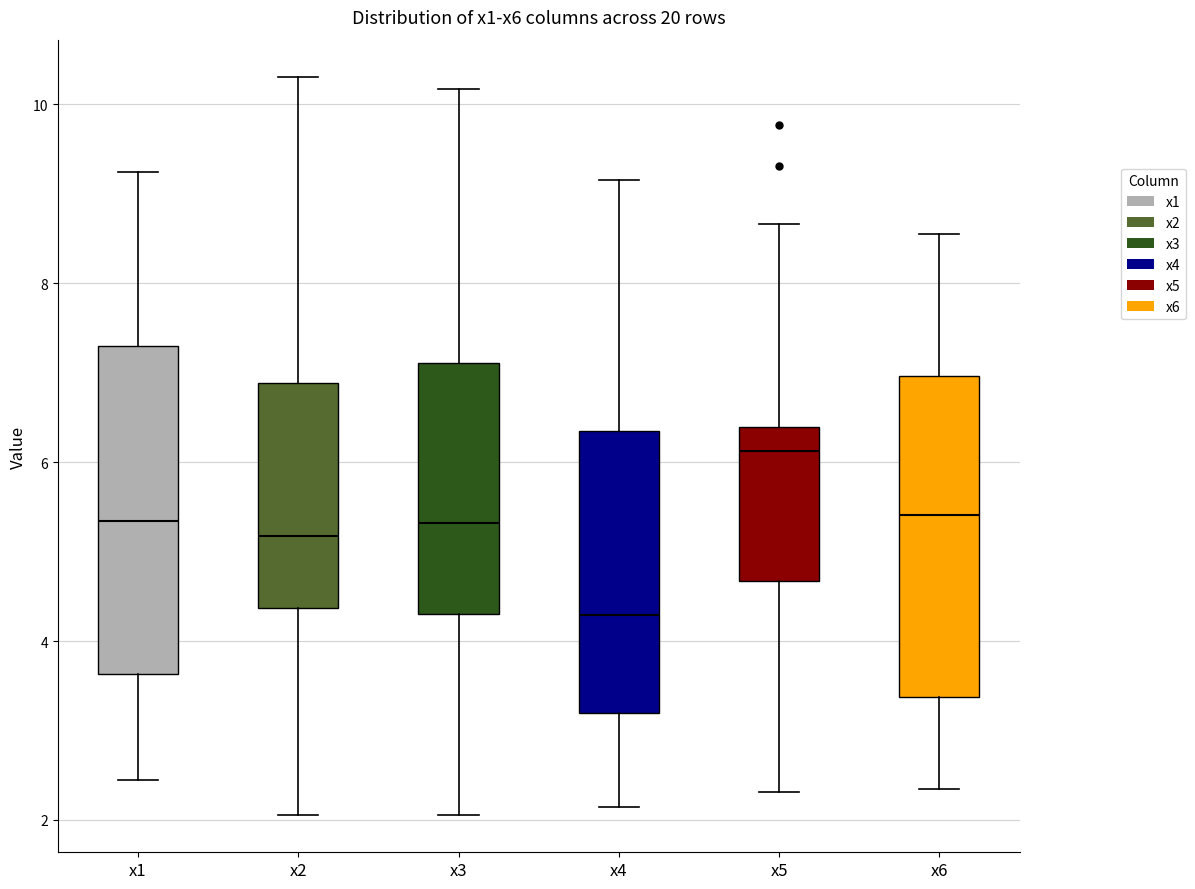

Reading left to right, read every box against the y-axis: the position of its median line, the range the box covers, and the ends of its whiskers. The values are not printed on the chart, so give them approximately, as read against the axis.

x1: median 5.4, box 3.6 to 7.4, whiskers 2.4 to 9.2
x2: median 5.2, box 4.4 to 6.8, whiskers 2.0 to 10.4
x3: median 5.4, box 4.4 to 7.2, whiskers 2.0 to 10.2
x4: median 4.2, box 3.2 to 6.4, whiskers 2.2 to 9.2
x5: median 6.2, box 4.6 to 6.4, whiskers 2.4 to 8.6
x6: median 5.4, box 3.4 to 7.0, whiskers 2.4 to 8.6